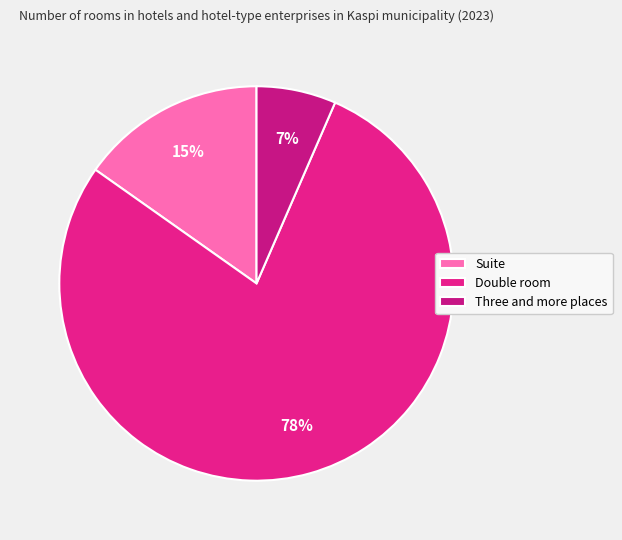

How much of the chart is everything except Double room?

21.7%